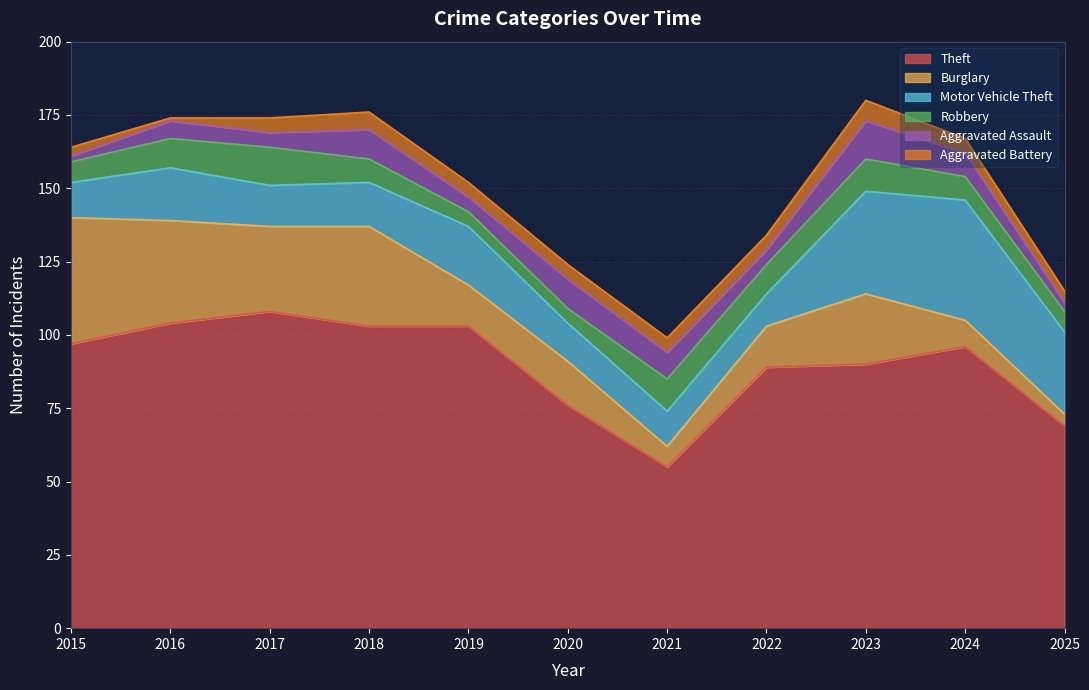

Is the value of Robbery at 2018 greater than the value of Theft at 2025?

No